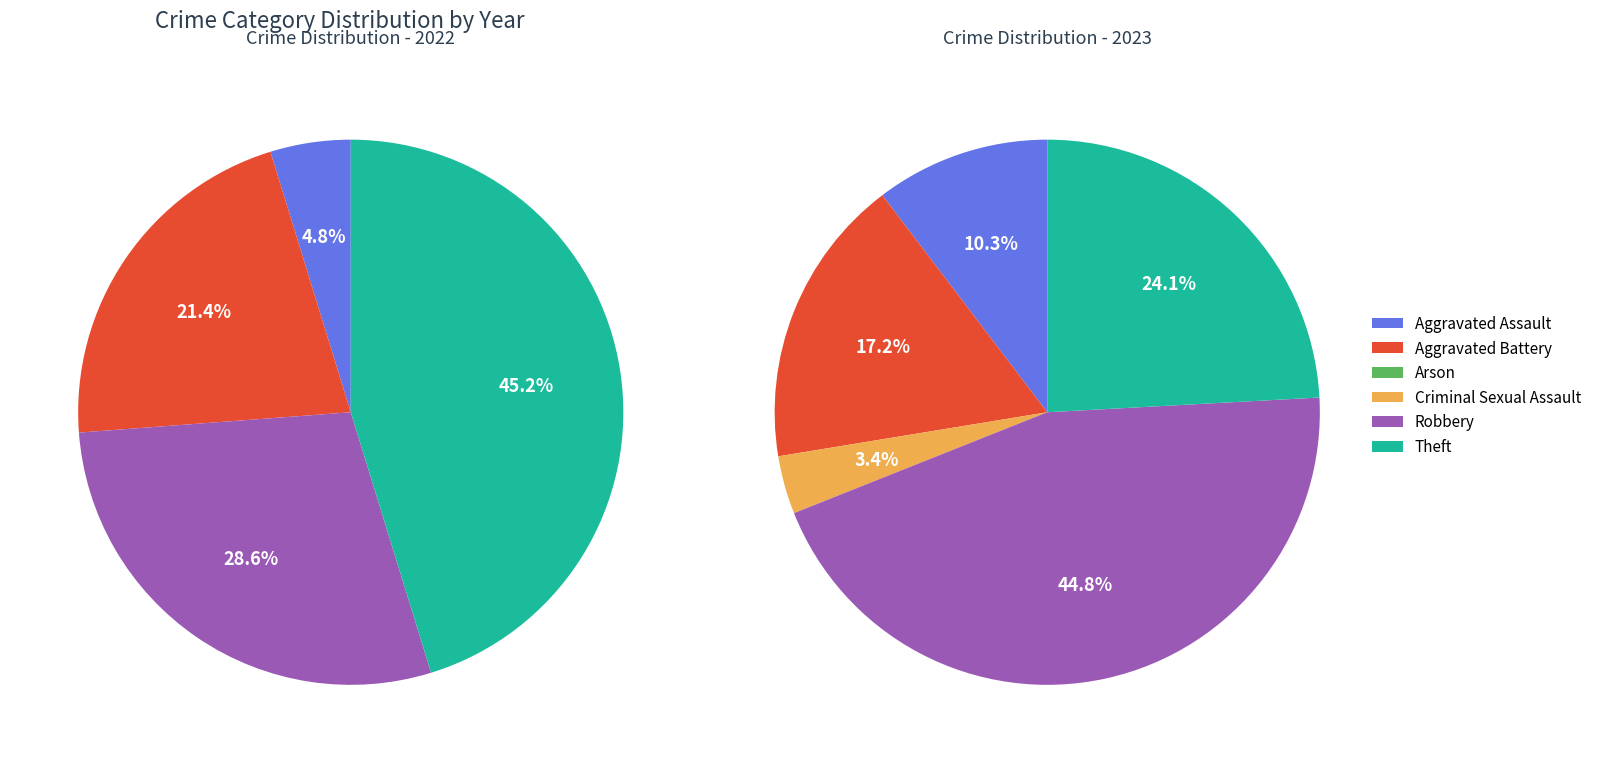

What percentage do Robbery and Theft together represent?

73.8%